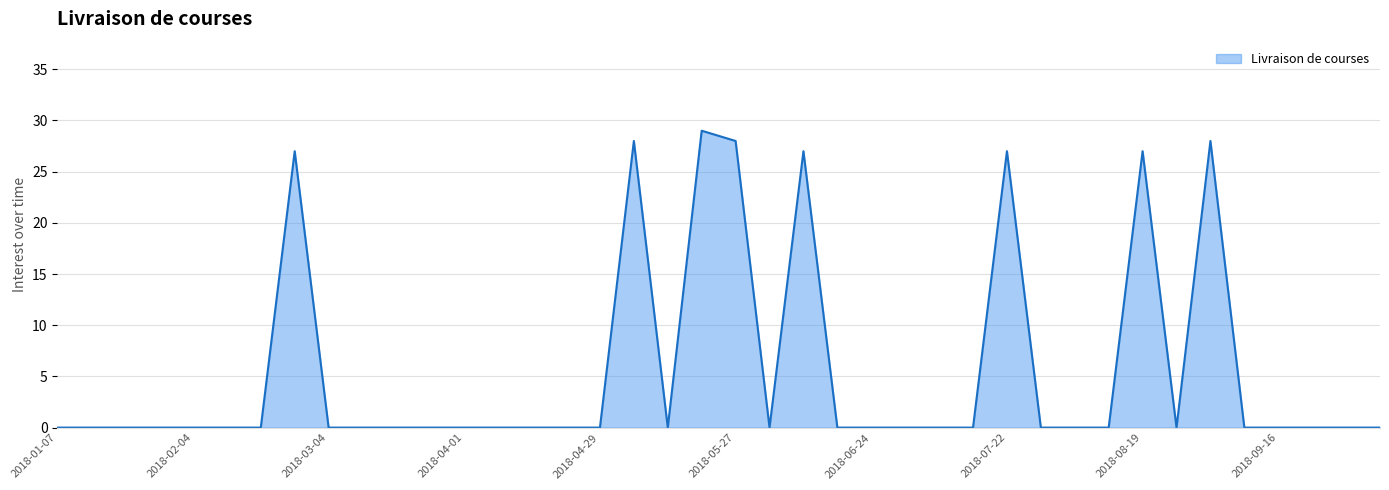

Which label corresponds to the smallest value in the chart?

2018-01-07